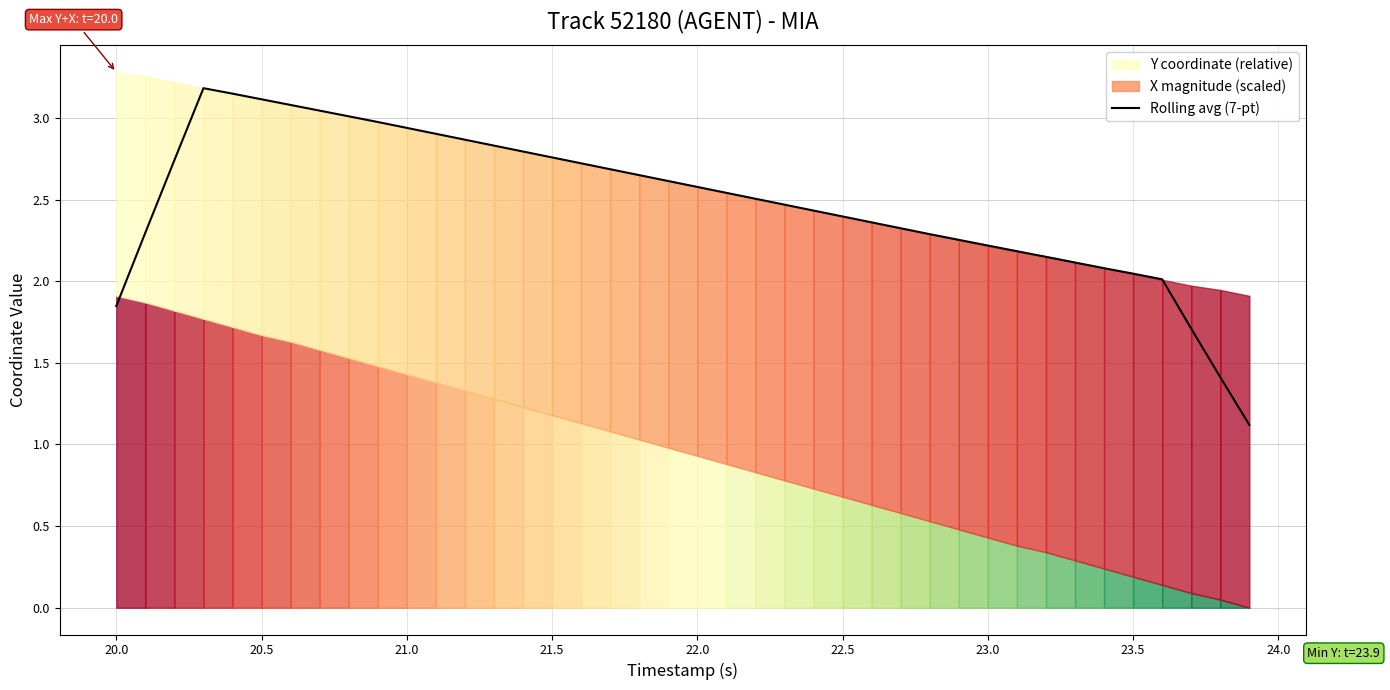

How many data points are less than 2?

4